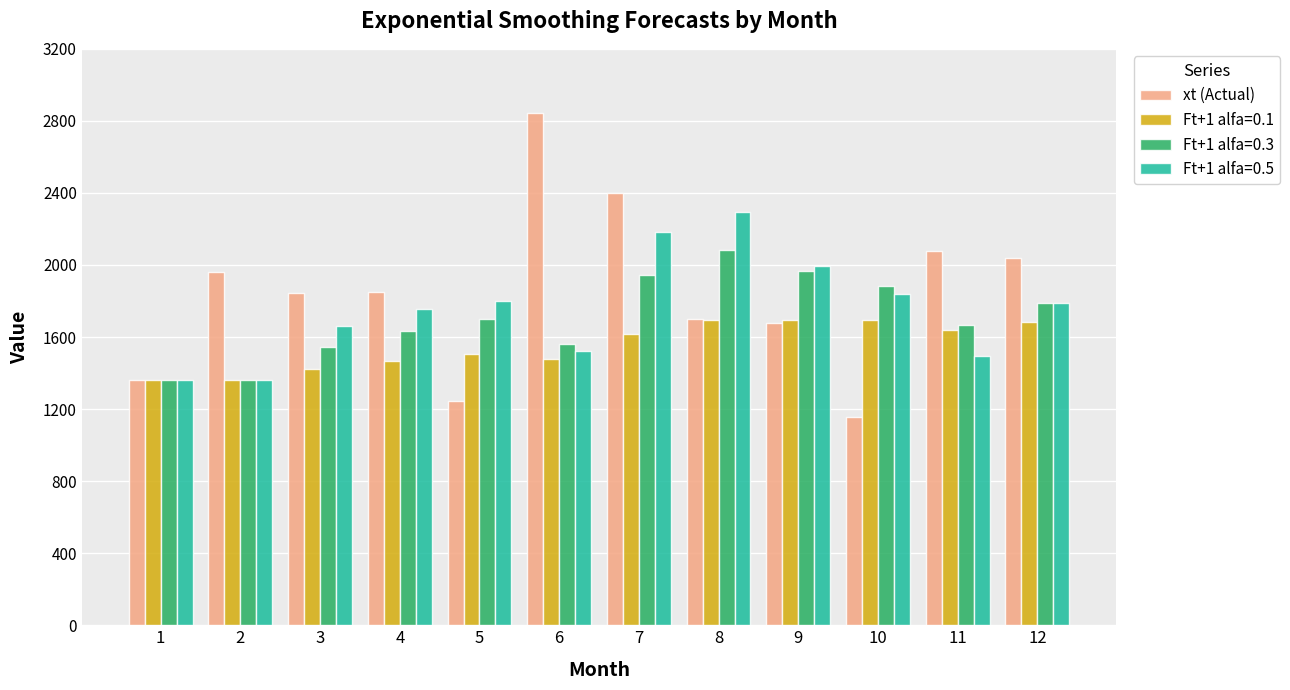

What is the greatest value displayed?

2842.0